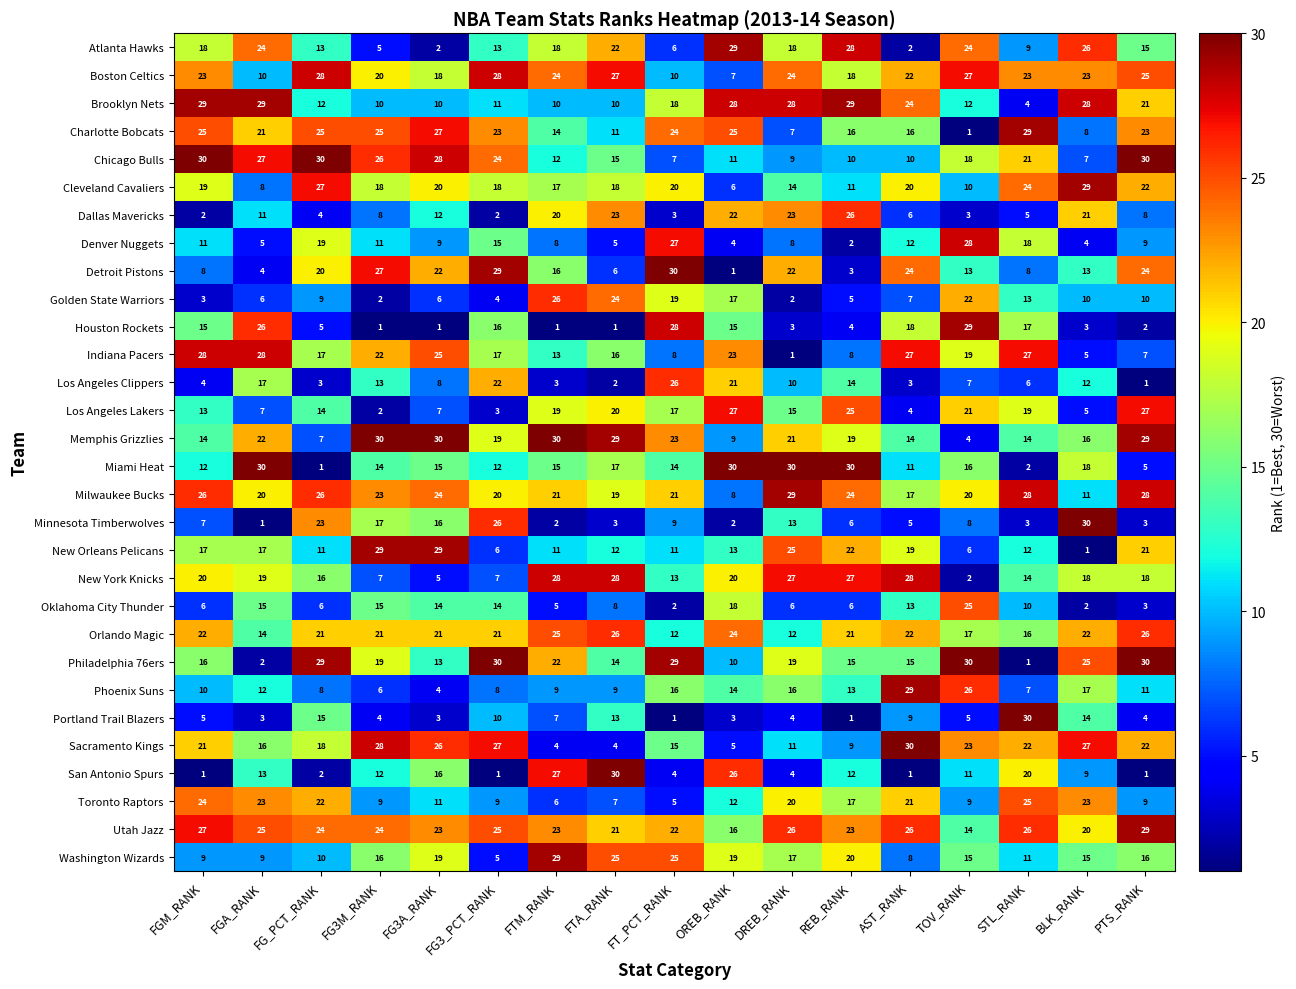

At which category is the sum across all series the highest?

PTS_RANK